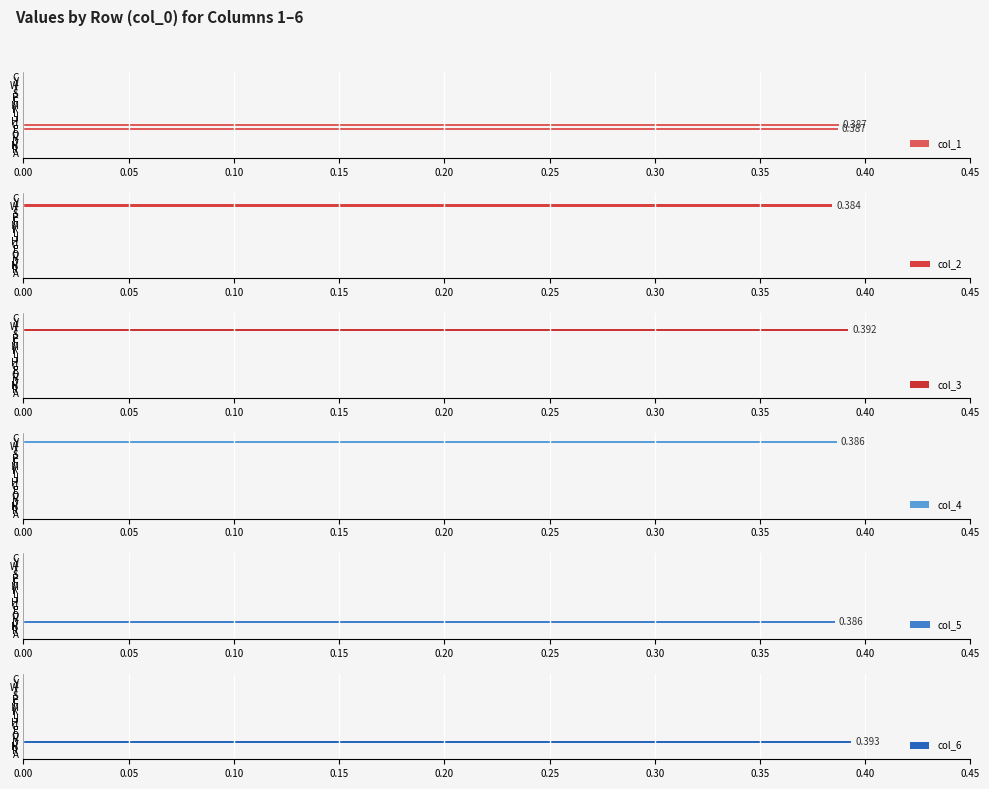

What are all the series names shown in the legend?

col_1, col_2, col_3, col_4, col_5, col_6